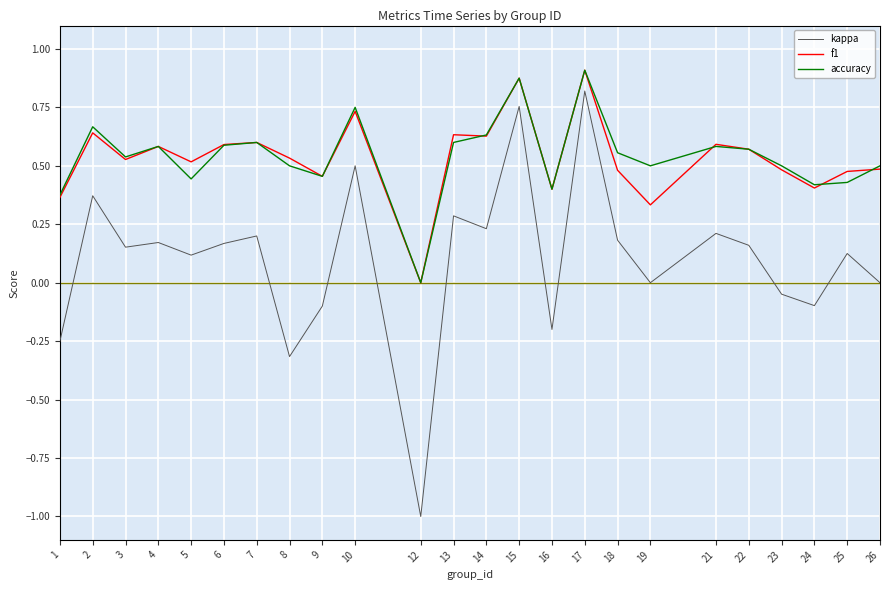

Rank the series at 25 from lowest to highest value.

kappa, accuracy, f1